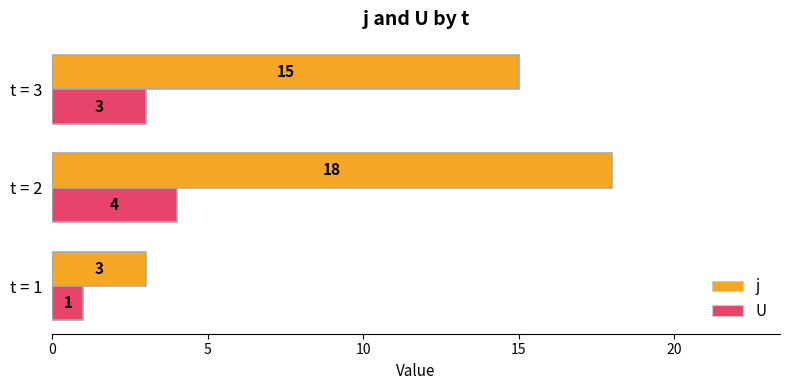

Is the value of U at t = 3 greater than the value of j at t = 3?

No